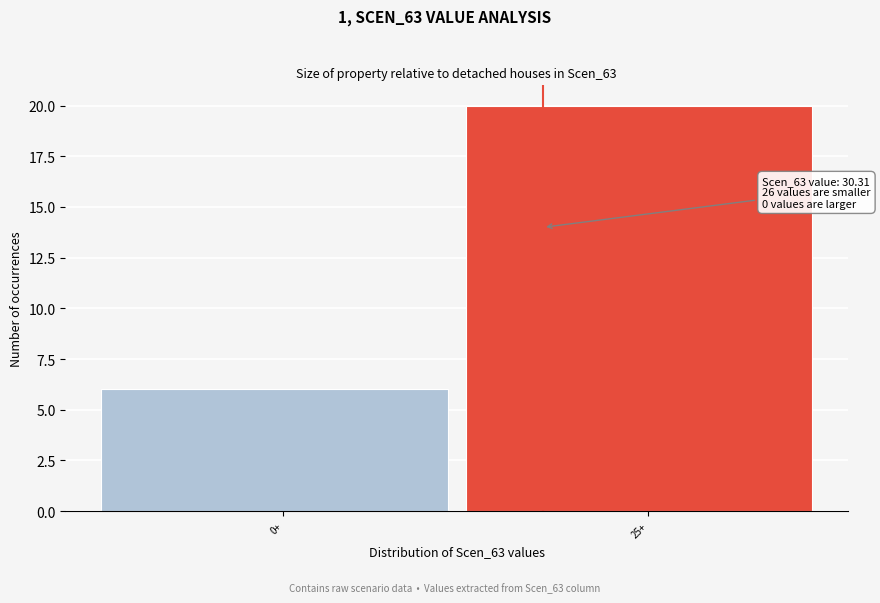

Reading left to right, extract all data points from this chart.

0+=6	25+=20